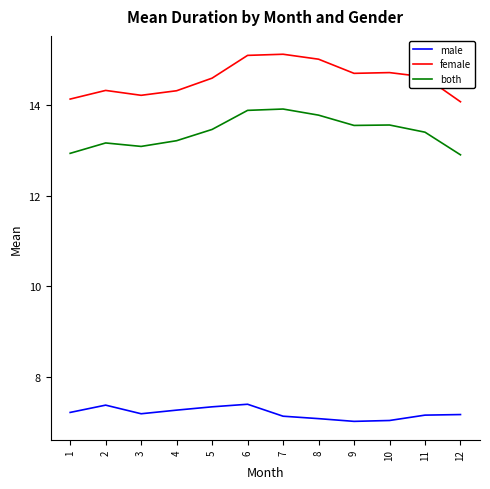

Read the male value at 11.

7.2